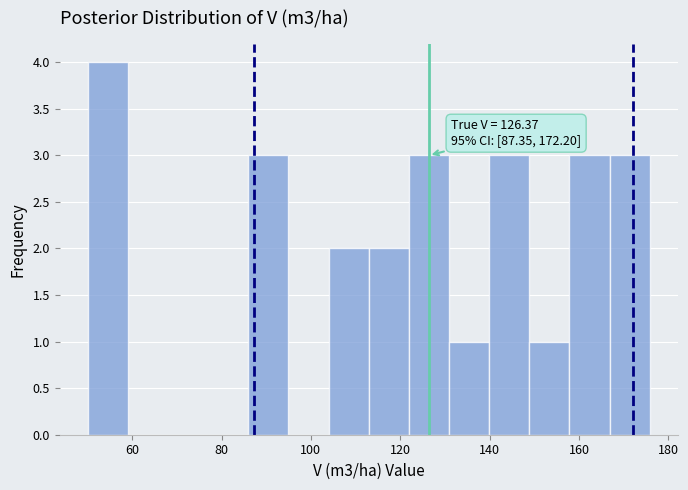

Over which range of the x-axis is the bar tallest?

50 to 60